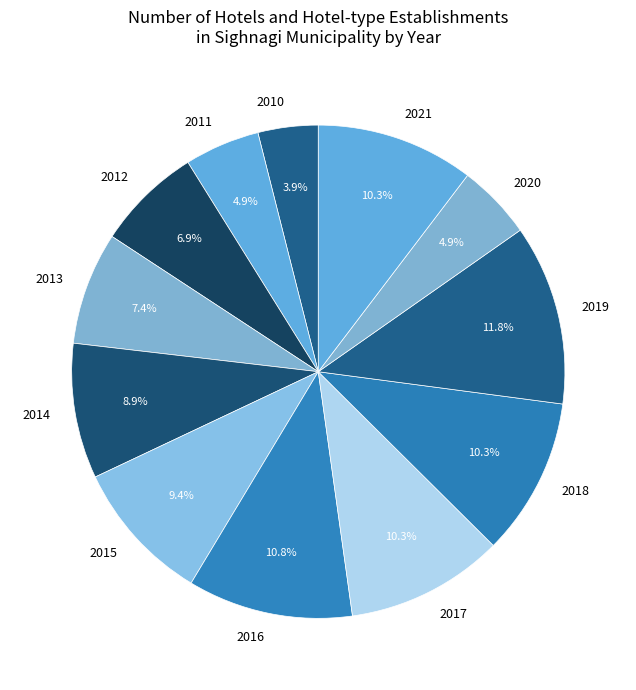

Is it true that 2019 is 21% of the pie?

False